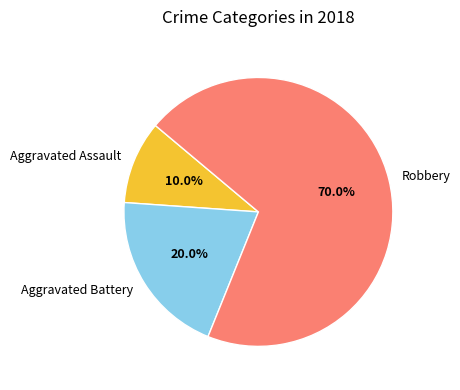

To the nearest percent, what is the difference between the largest and smallest slice percentages?

60%